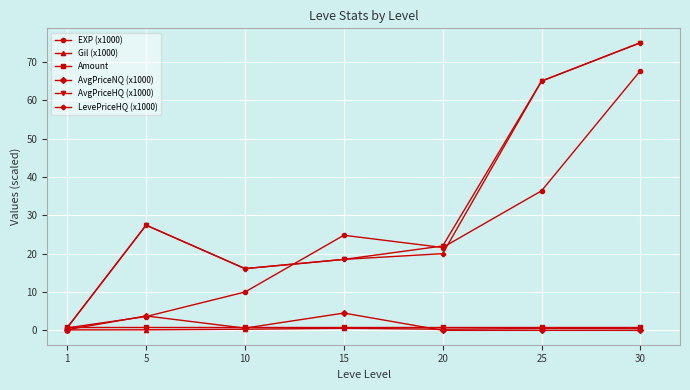

At which category does the chart reach its peak across all series?

30